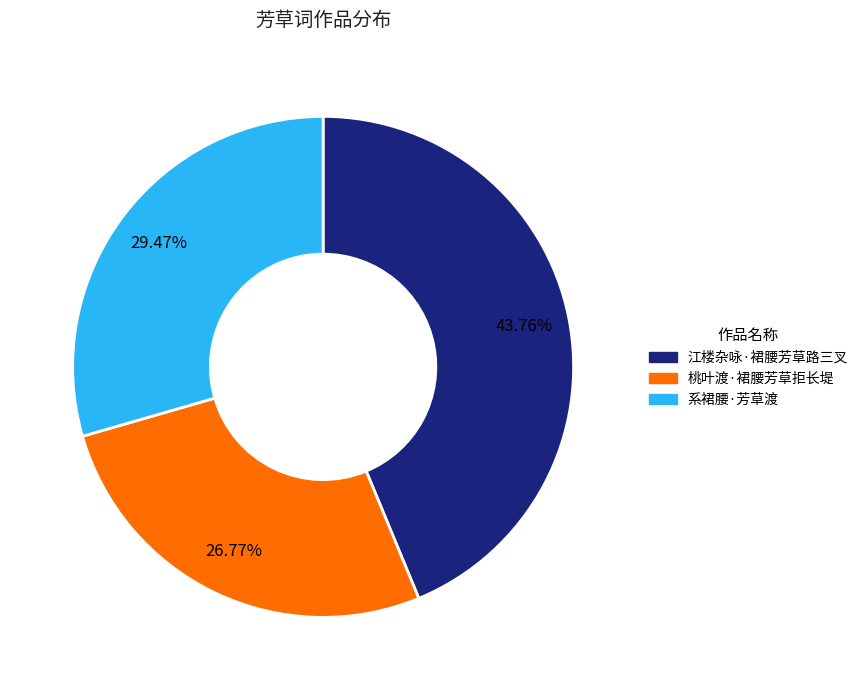

To the nearest percent, what is the difference between the largest and smallest slice percentages?

17%